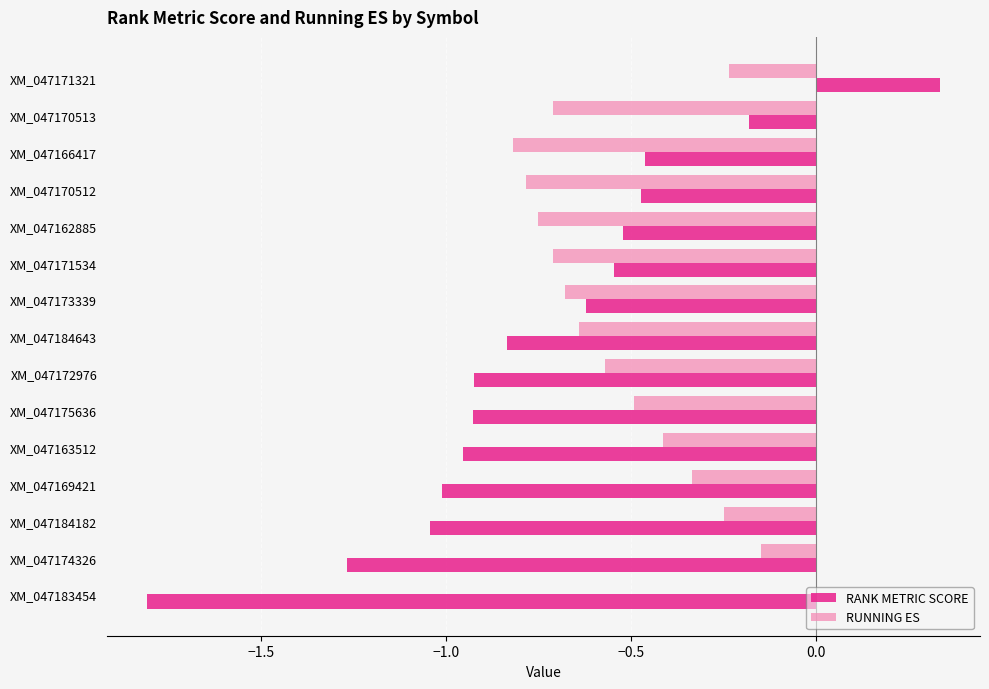

Which category has the highest value across all series?

XM_047171321